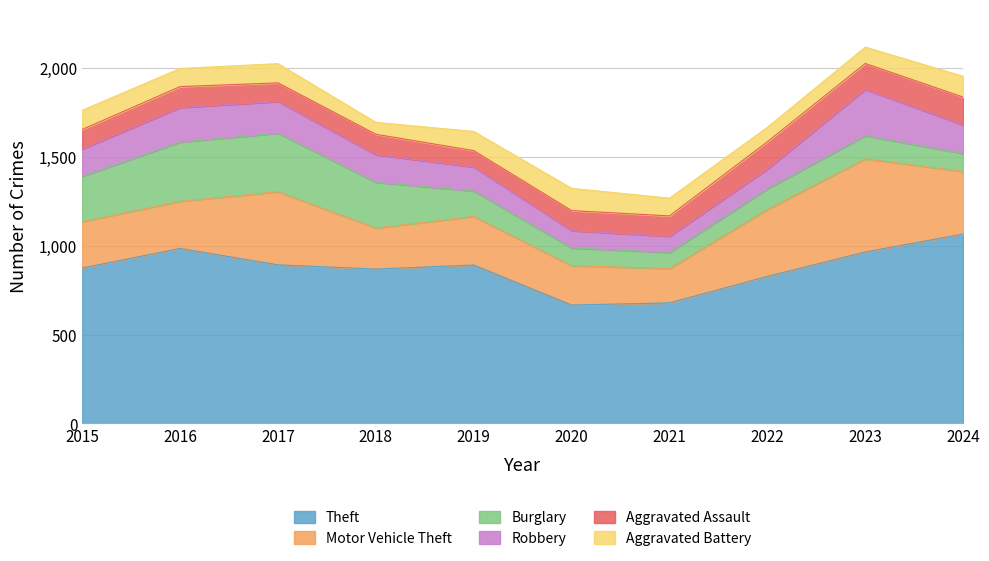

What is the average value of the Motor Vehicle Theft series?

311